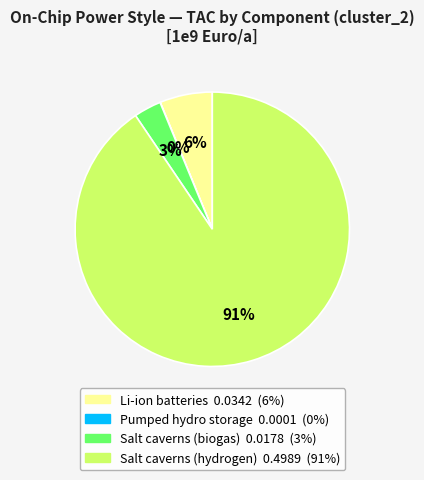

To the nearest percent, what is the combined percentage of Li-ion batteries and Salt caverns (hydrogen)?

97%